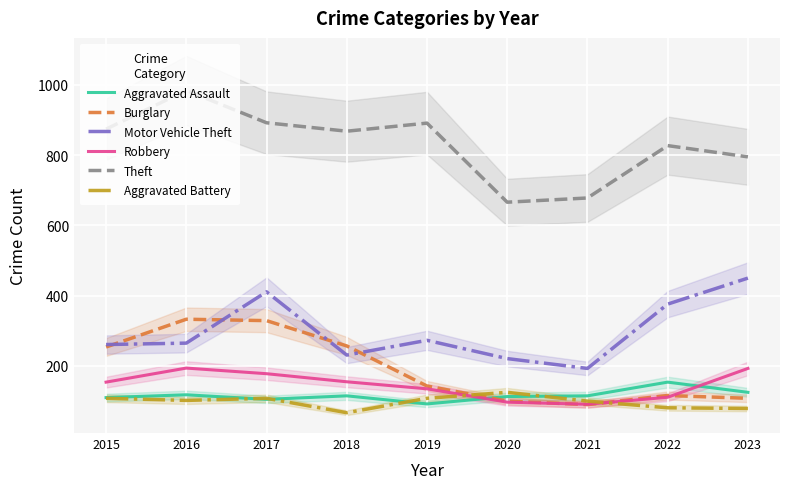

Where does the Aggravated Battery series first go above 102?

2015